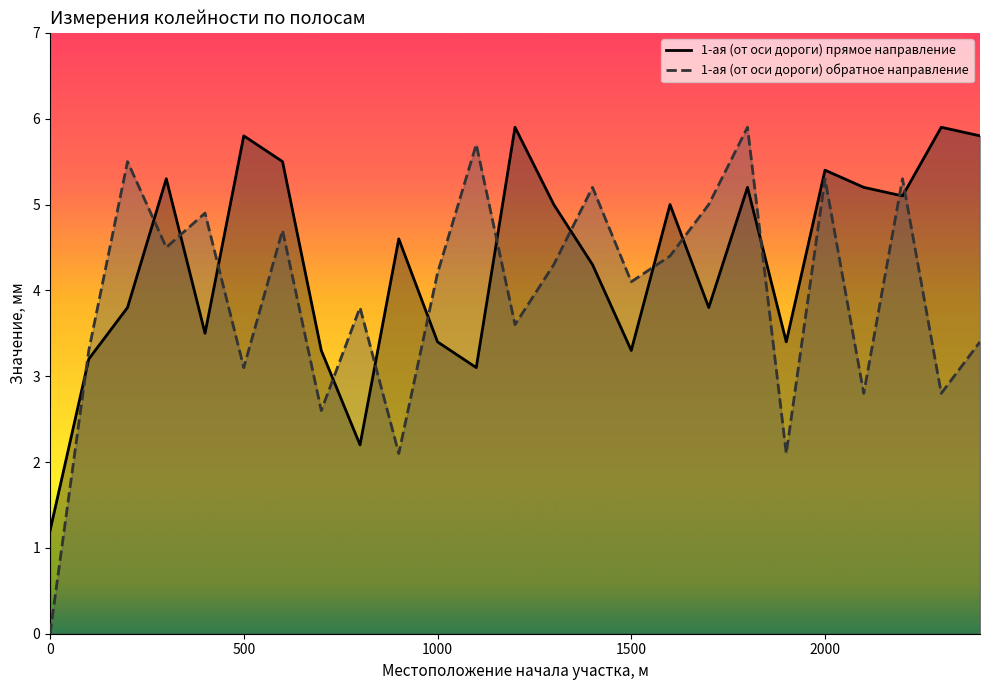

What is the total value across all series at 1500?

7.4